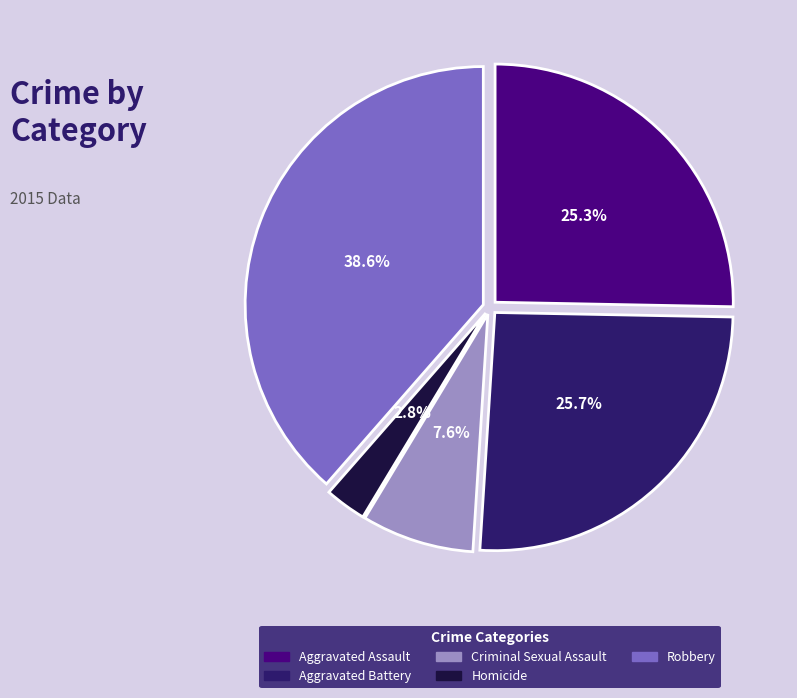

Which has a higher value, Homicide or Aggravated Assault?

Aggravated Assault